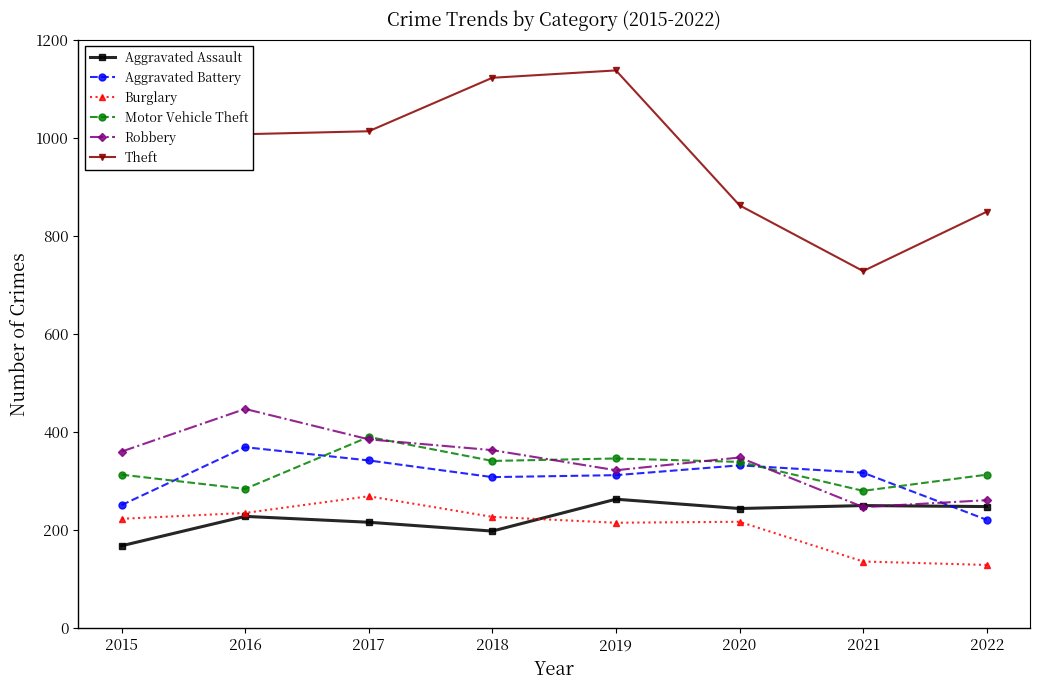

What value does the Burglary series have at 2020?

217